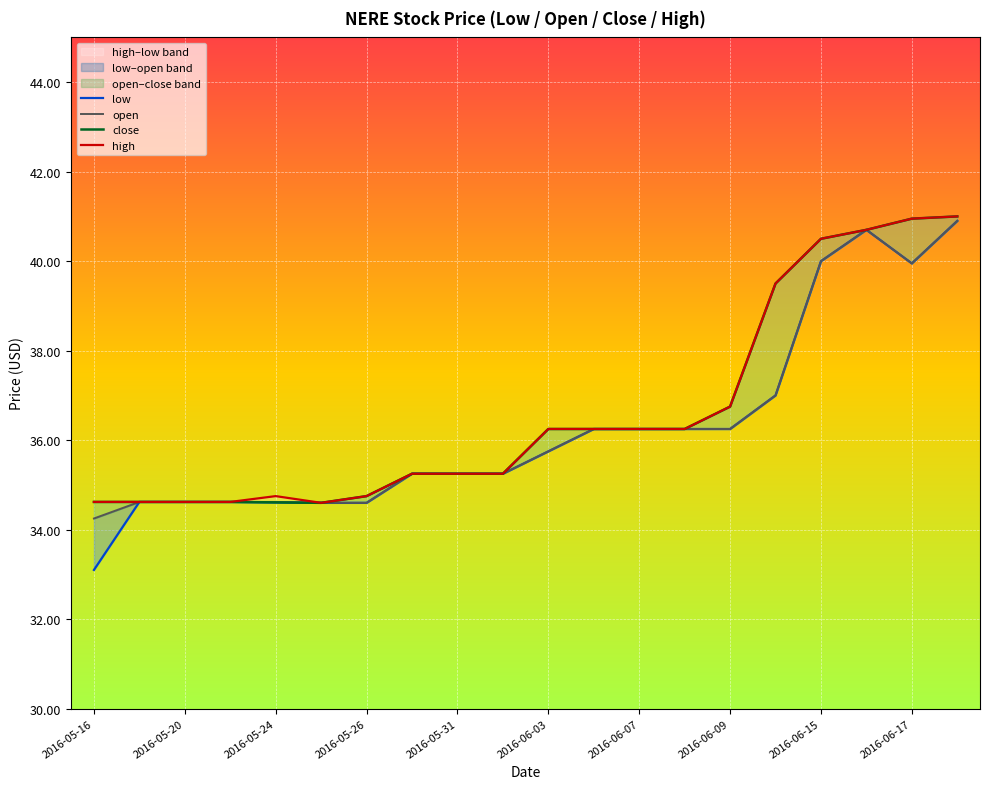

True or false: low and high cross at least once.

False